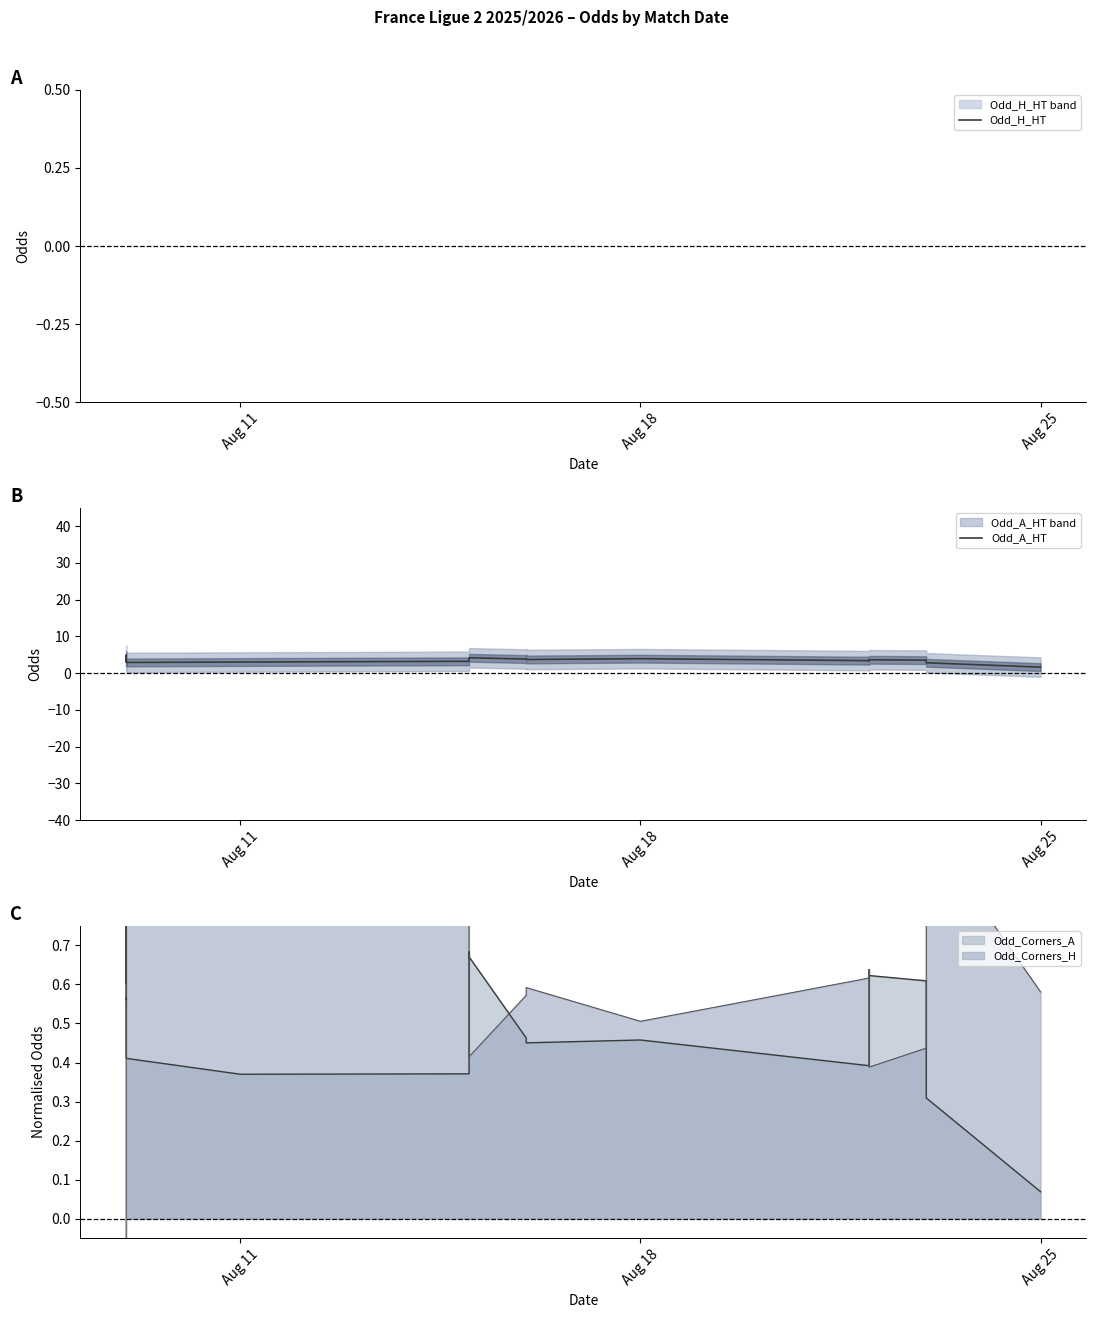

What is the minimum value shown in the chart?

1.6